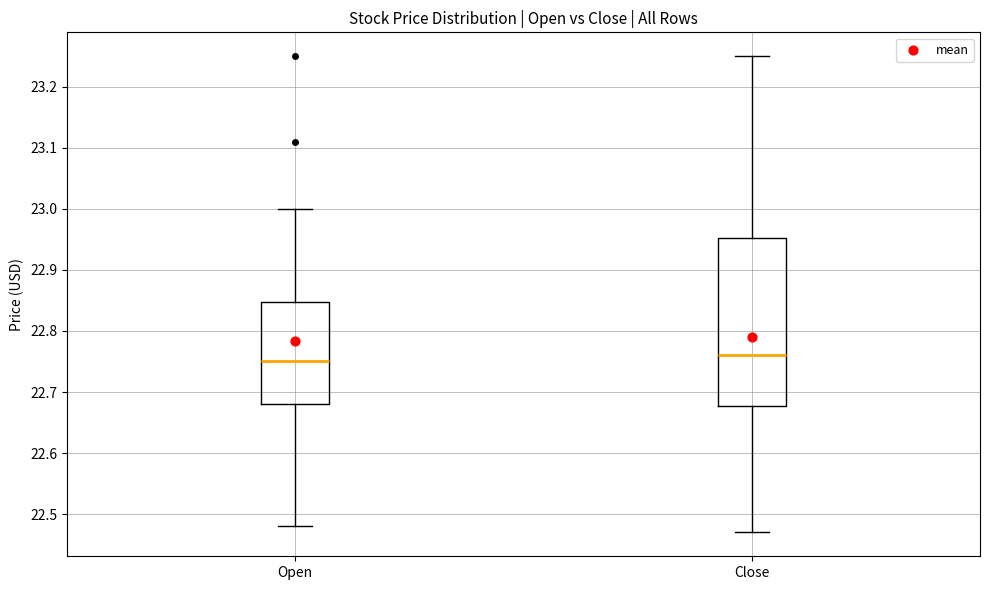

Reading left to right, read every box against the y-axis: the position of its median line, the range the box covers, and the ends of its whiskers. The values are not printed on the chart, so give them approximately, as read against the axis.

Open: median 22.75, box 22.68 to 22.85, whiskers 22.48 to 23.00
Close: median 22.76, box 22.68 to 22.95, whiskers 22.47 to 23.25